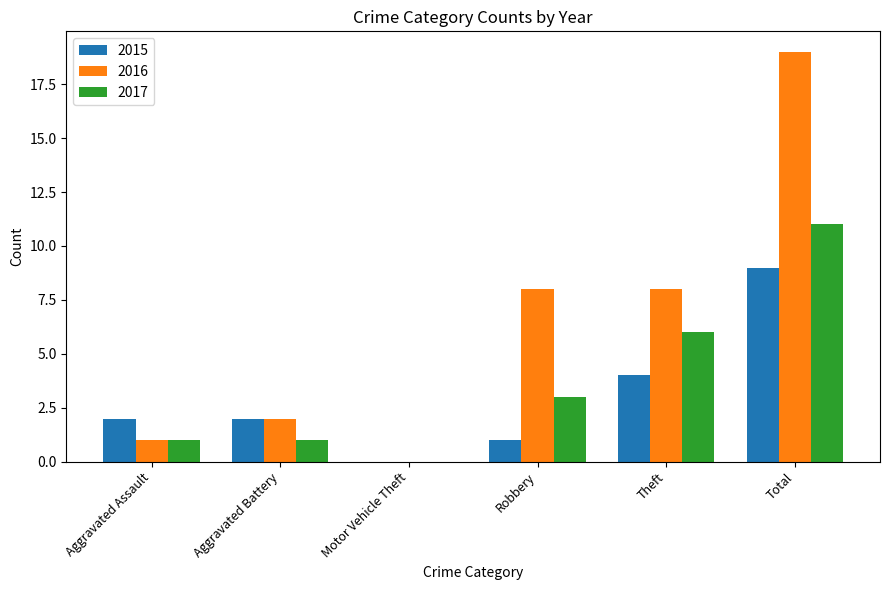

Are the bars grouped side by side (vs. stacked)?

Yes